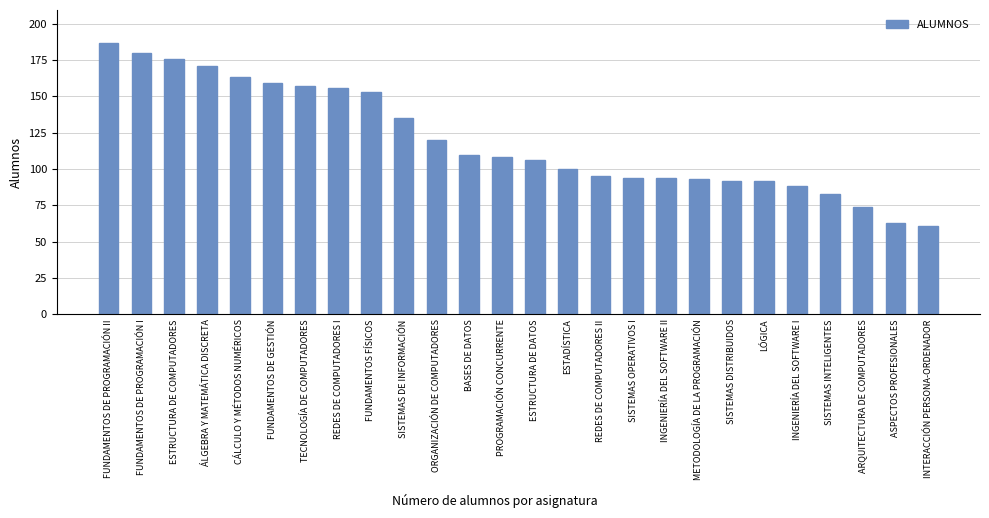

What is the label of the 17th bar from the right?

SISTEMAS DE INFORMACIÓN